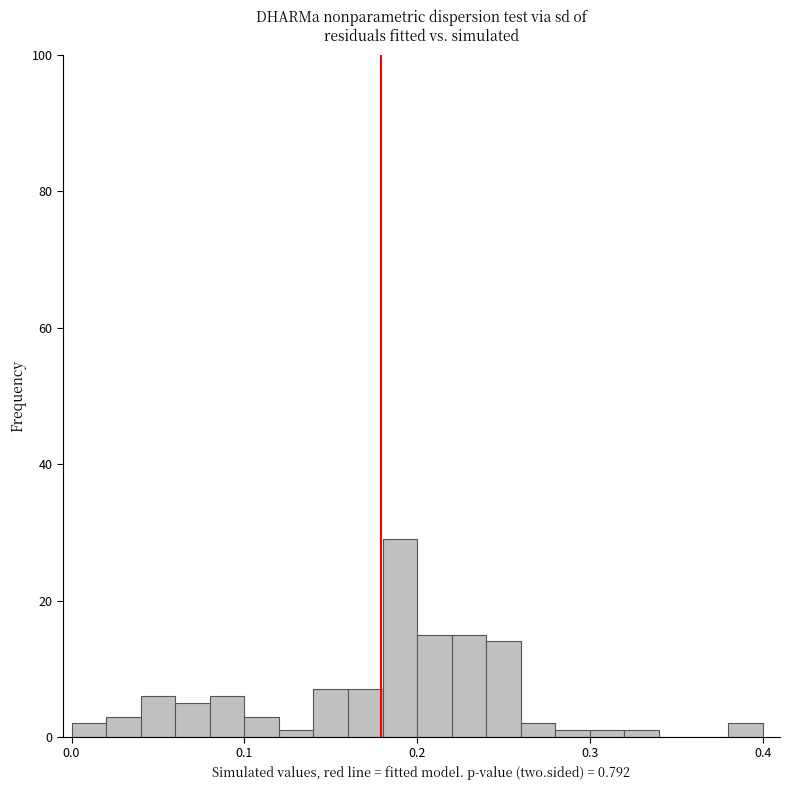

Read against the x-axis, roughly where is the centre of the tallest bar?

0.19